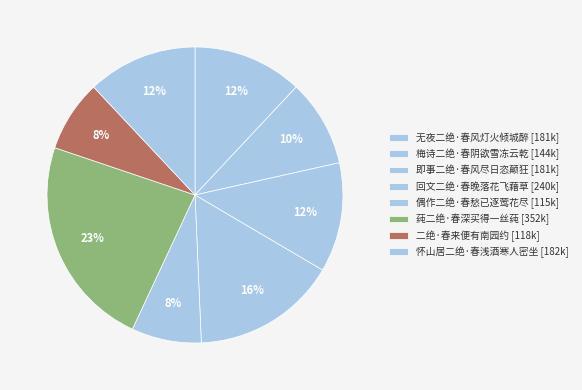

What percentage do 梅诗二绝·春阴欲雪冻云乾 and 无夜二绝·春风灯火倾城醉 together represent?

21.5%